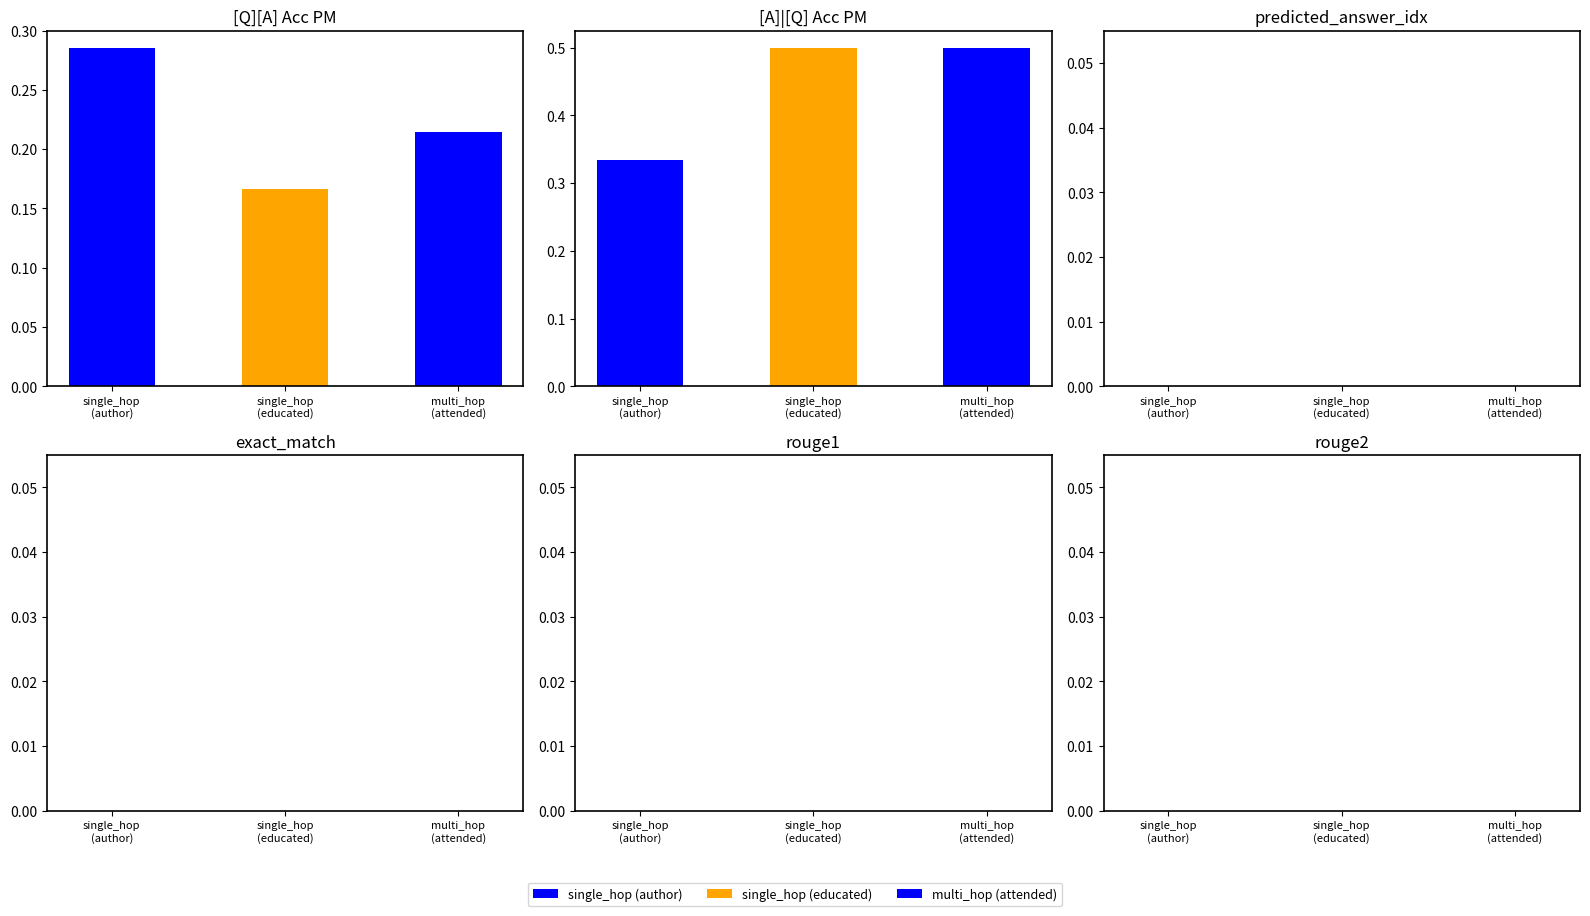

Reading left to right, extract all data points from this chart.

[Q][A] Acc PM: single_hop_efficacy (author)=0.3	single_hop_efficacy (educated)=0.2	multi_hop_efficacy (attended)=0.2
[A]|[Q] Acc PM: single_hop_efficacy (author)=0.3	single_hop_efficacy (educated)=0.5	multi_hop_efficacy (attended)=0.5
predicted_answer_idx: single_hop_efficacy (author)=0.0	single_hop_efficacy (educated)=0.0	multi_hop_efficacy (attended)=0.0
exact_match: single_hop_efficacy (author)=0.0	single_hop_efficacy (educated)=0.0	multi_hop_efficacy (attended)=0.0
rouge1: single_hop_efficacy (author)=0.0	single_hop_efficacy (educated)=0.0	multi_hop_efficacy (attended)=0.0
rouge2: single_hop_efficacy (author)=0.0	single_hop_efficacy (educated)=0.0	multi_hop_efficacy (attended)=0.0